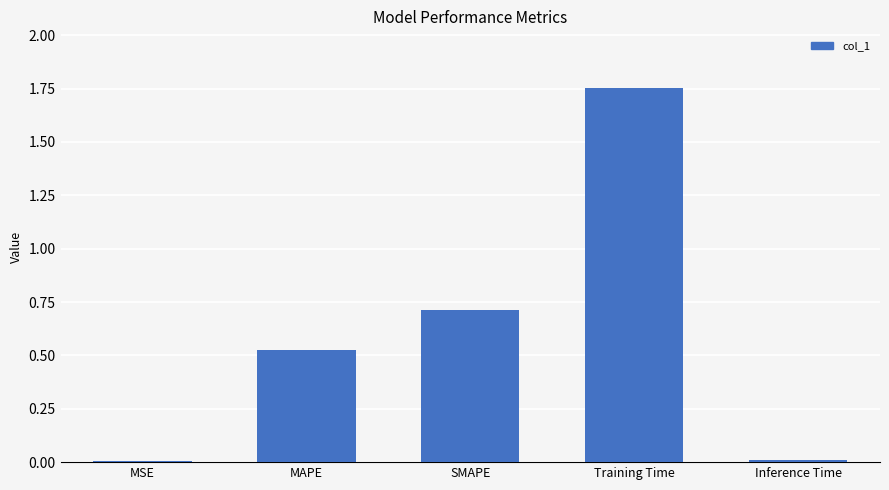

Is it true that the value at Inference Time is 0.0?

True